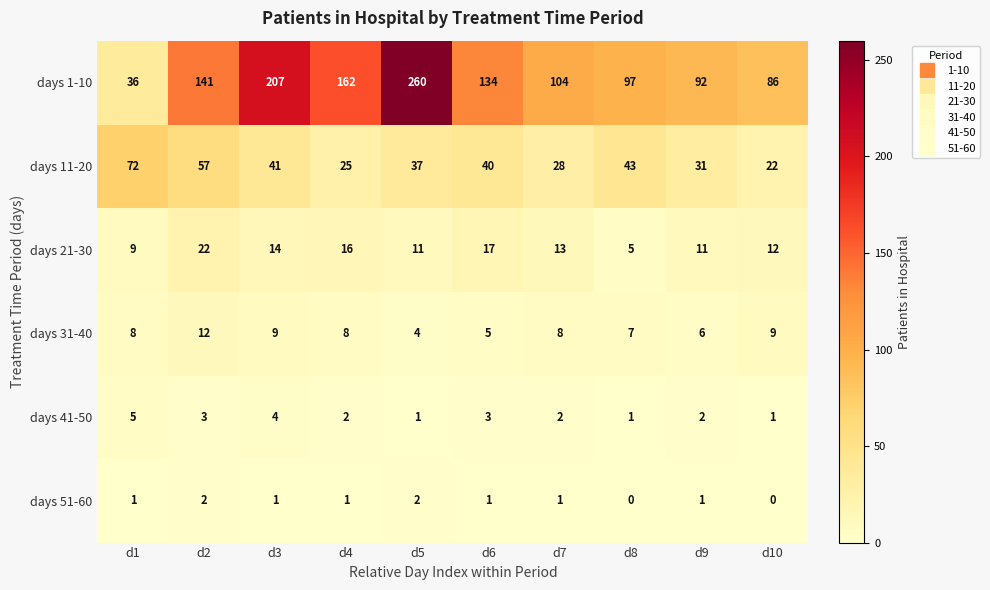

Count the days 41-50 values in the range 1 to 3.

8